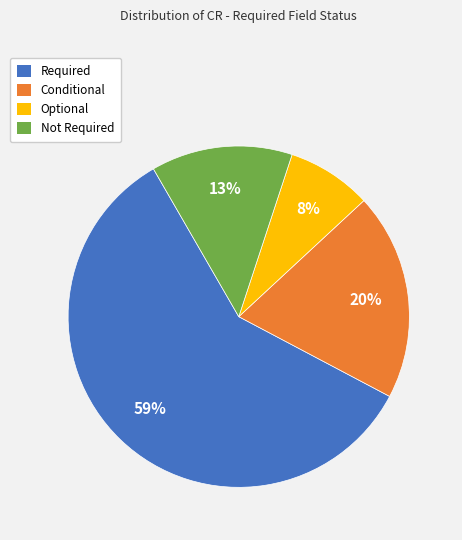

To the nearest percent, what is the difference between the Optional and Conditional slice percentages?

12%